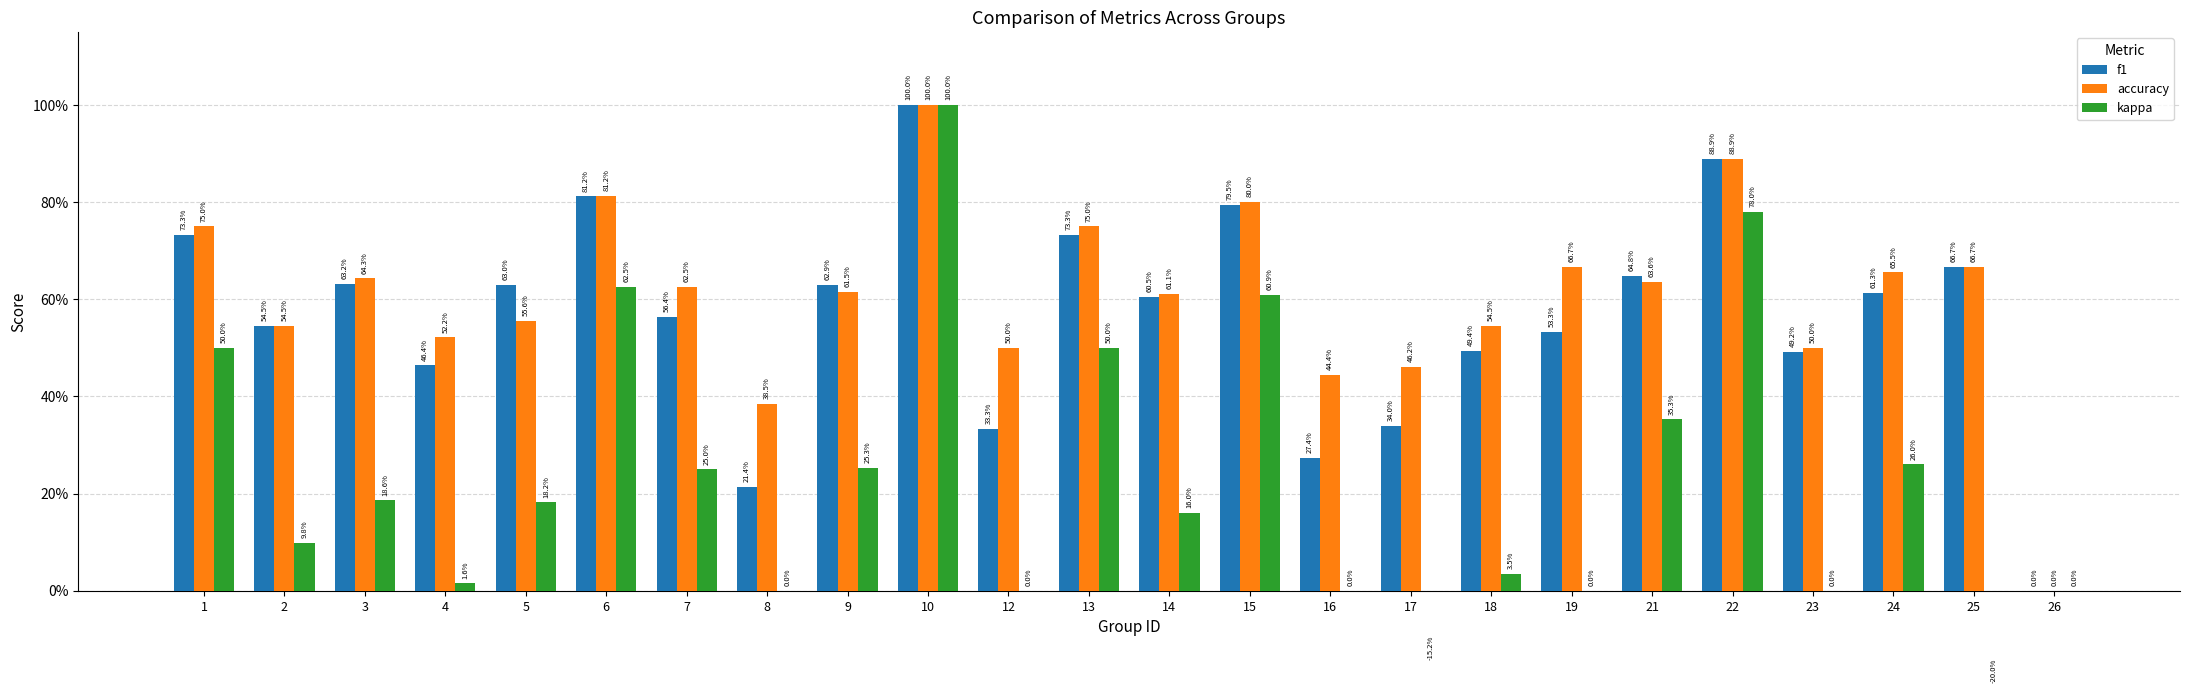

What is the difference between the highest and lowest values at 23?

0.5